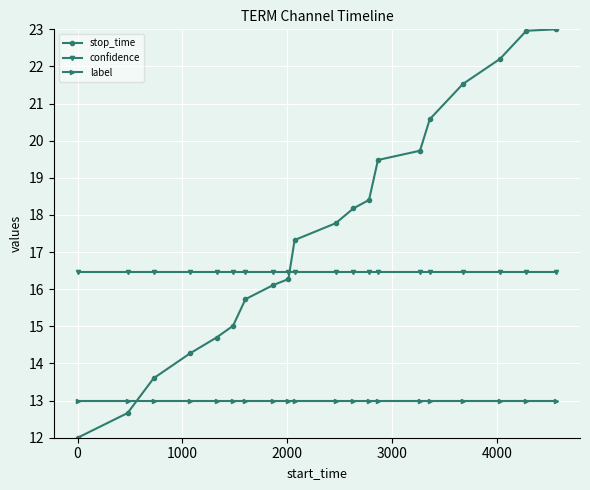

How many lines are shown in the chart?

3